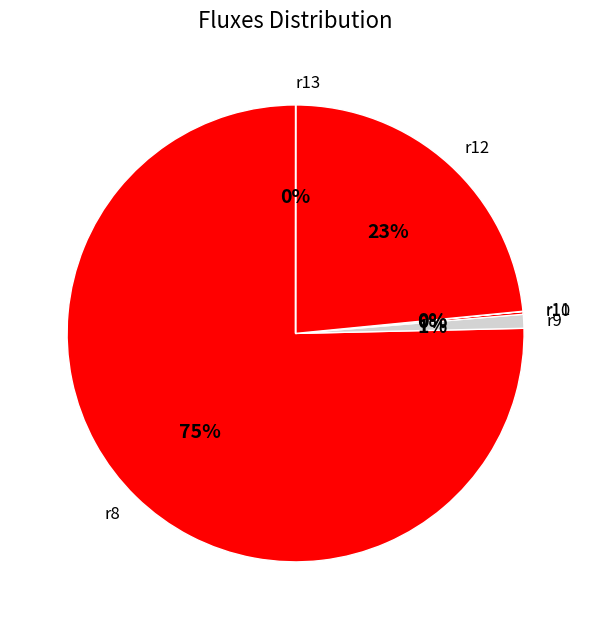

Which category accounts for the majority?

r8